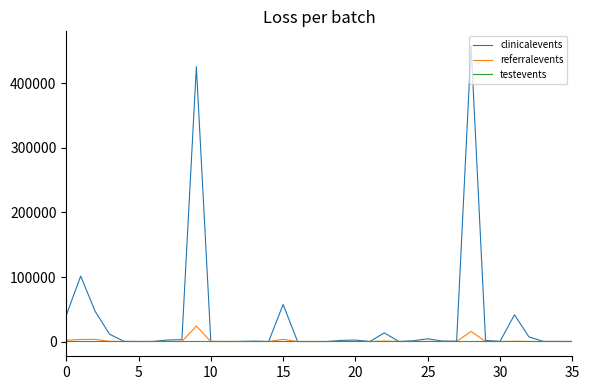

What is the highest value of the clinicalevents series?

457959